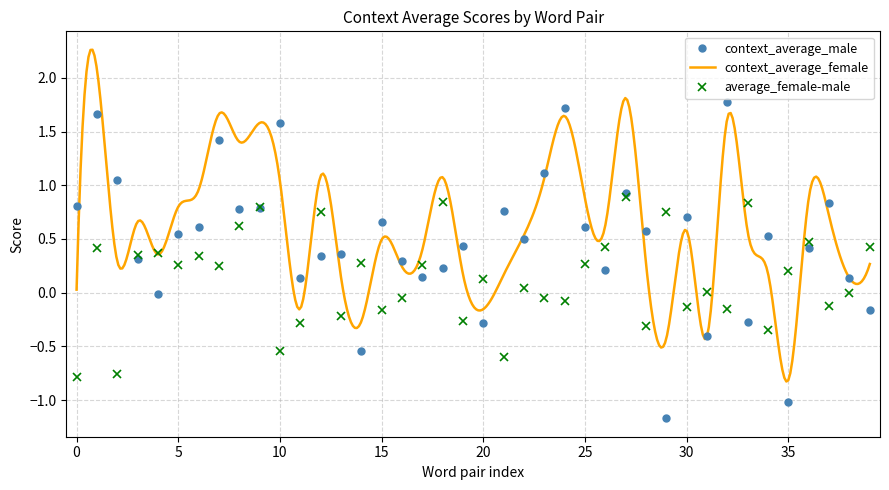

What is the maximum value for average_female-male?

0.9